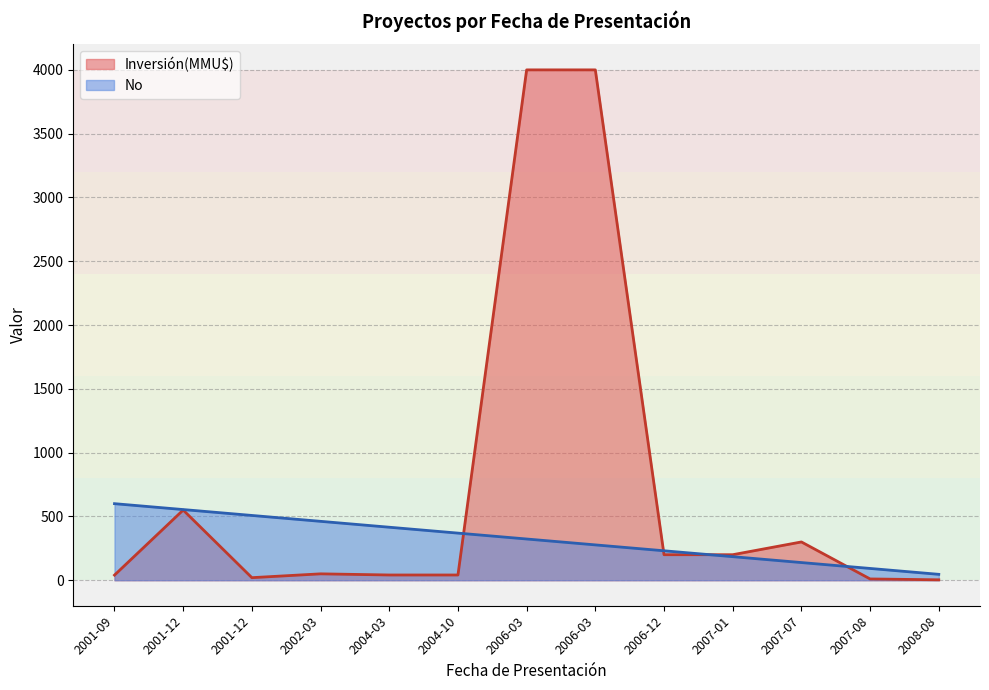

Does the chart have visible grid lines?

Yes